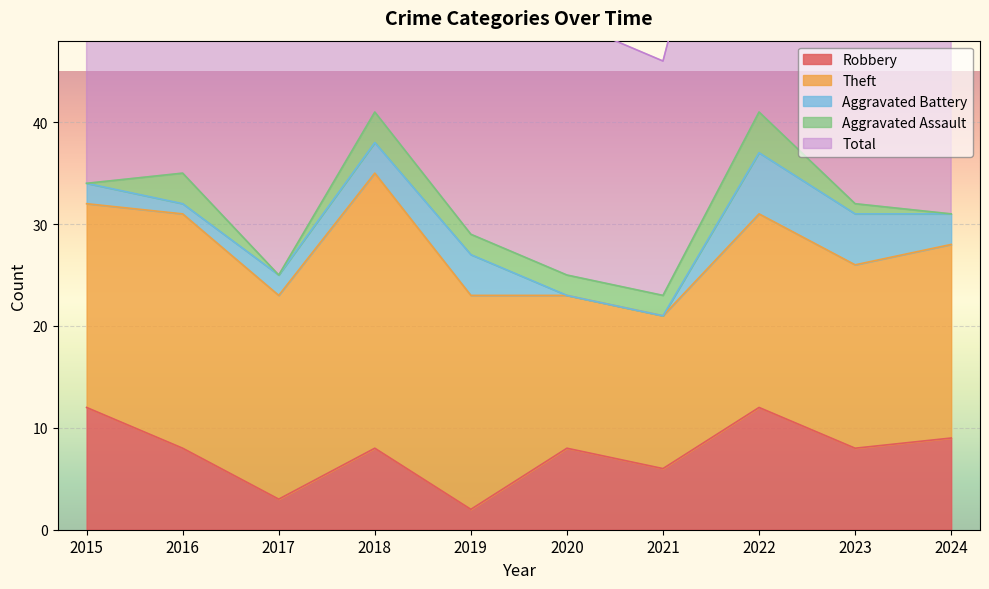

The Robbery series shows 4 at 2015. True or false?

False